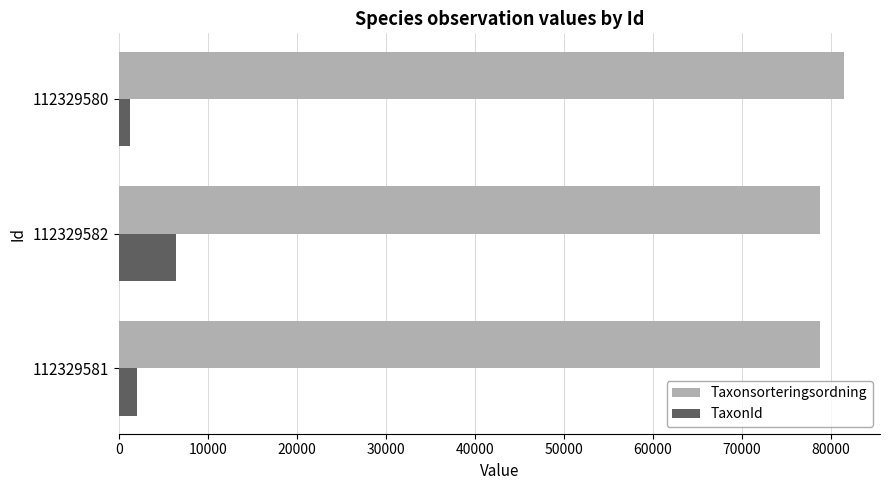

Rank the series by their average value, from highest to lowest.

Taxonsorteringsordning, TaxonId